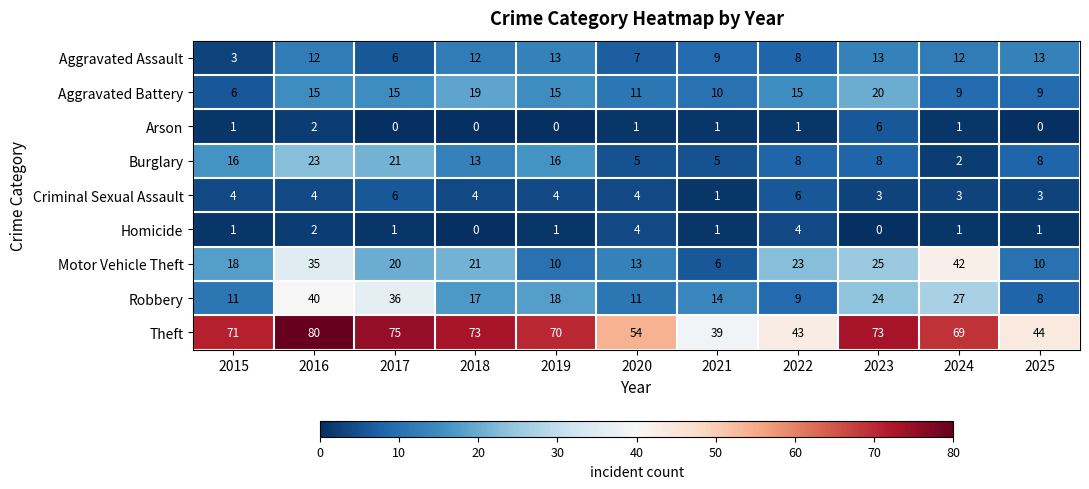

Count the Criminal Sexual Assault values in the range 3 to 4.

8